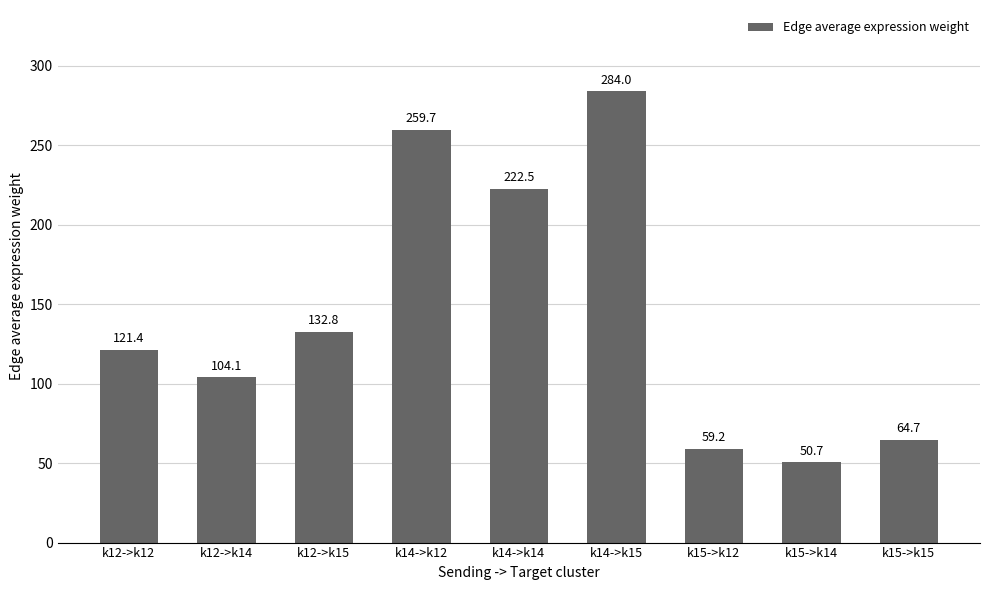

Is it true that the value at k14->k15 is 437.3?

False